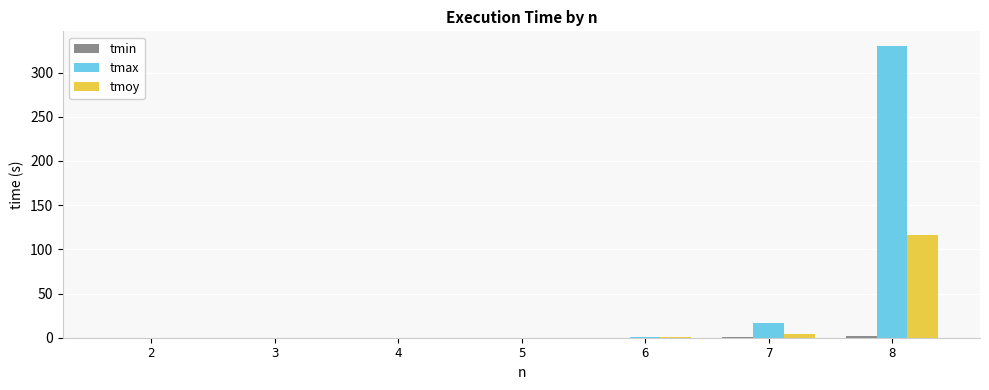

Which series changed the most between 2 and 7?

tmax